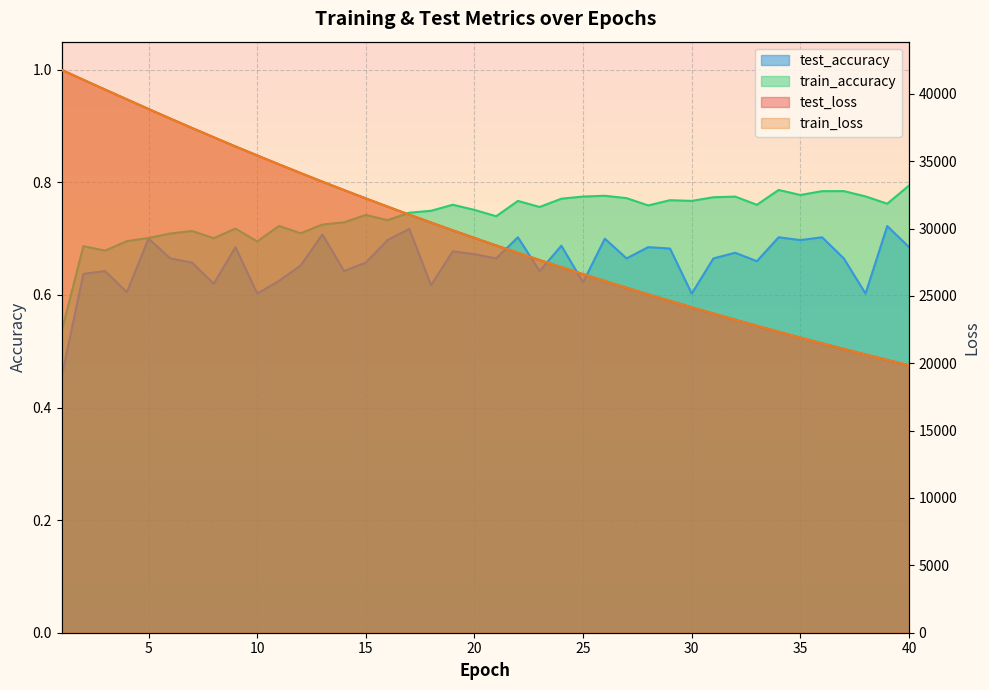

At which category is the sum across all series the highest?

1